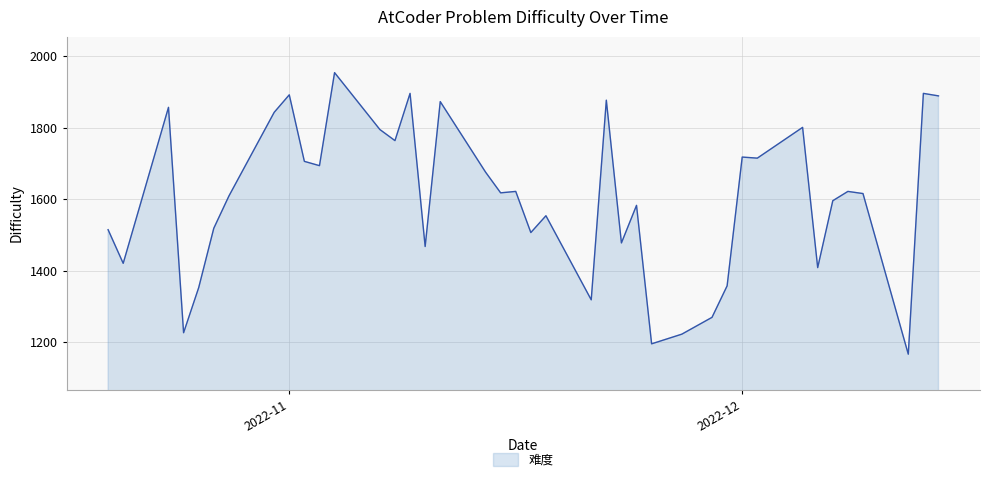

What is the maximum value shown in the chart?

1954